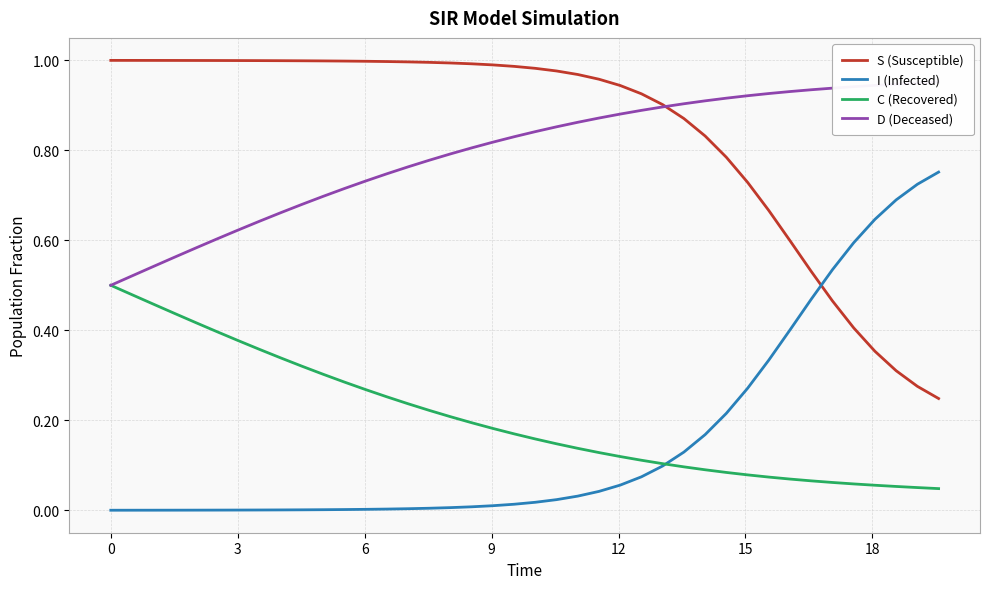

How many lines are shown in the chart?

4